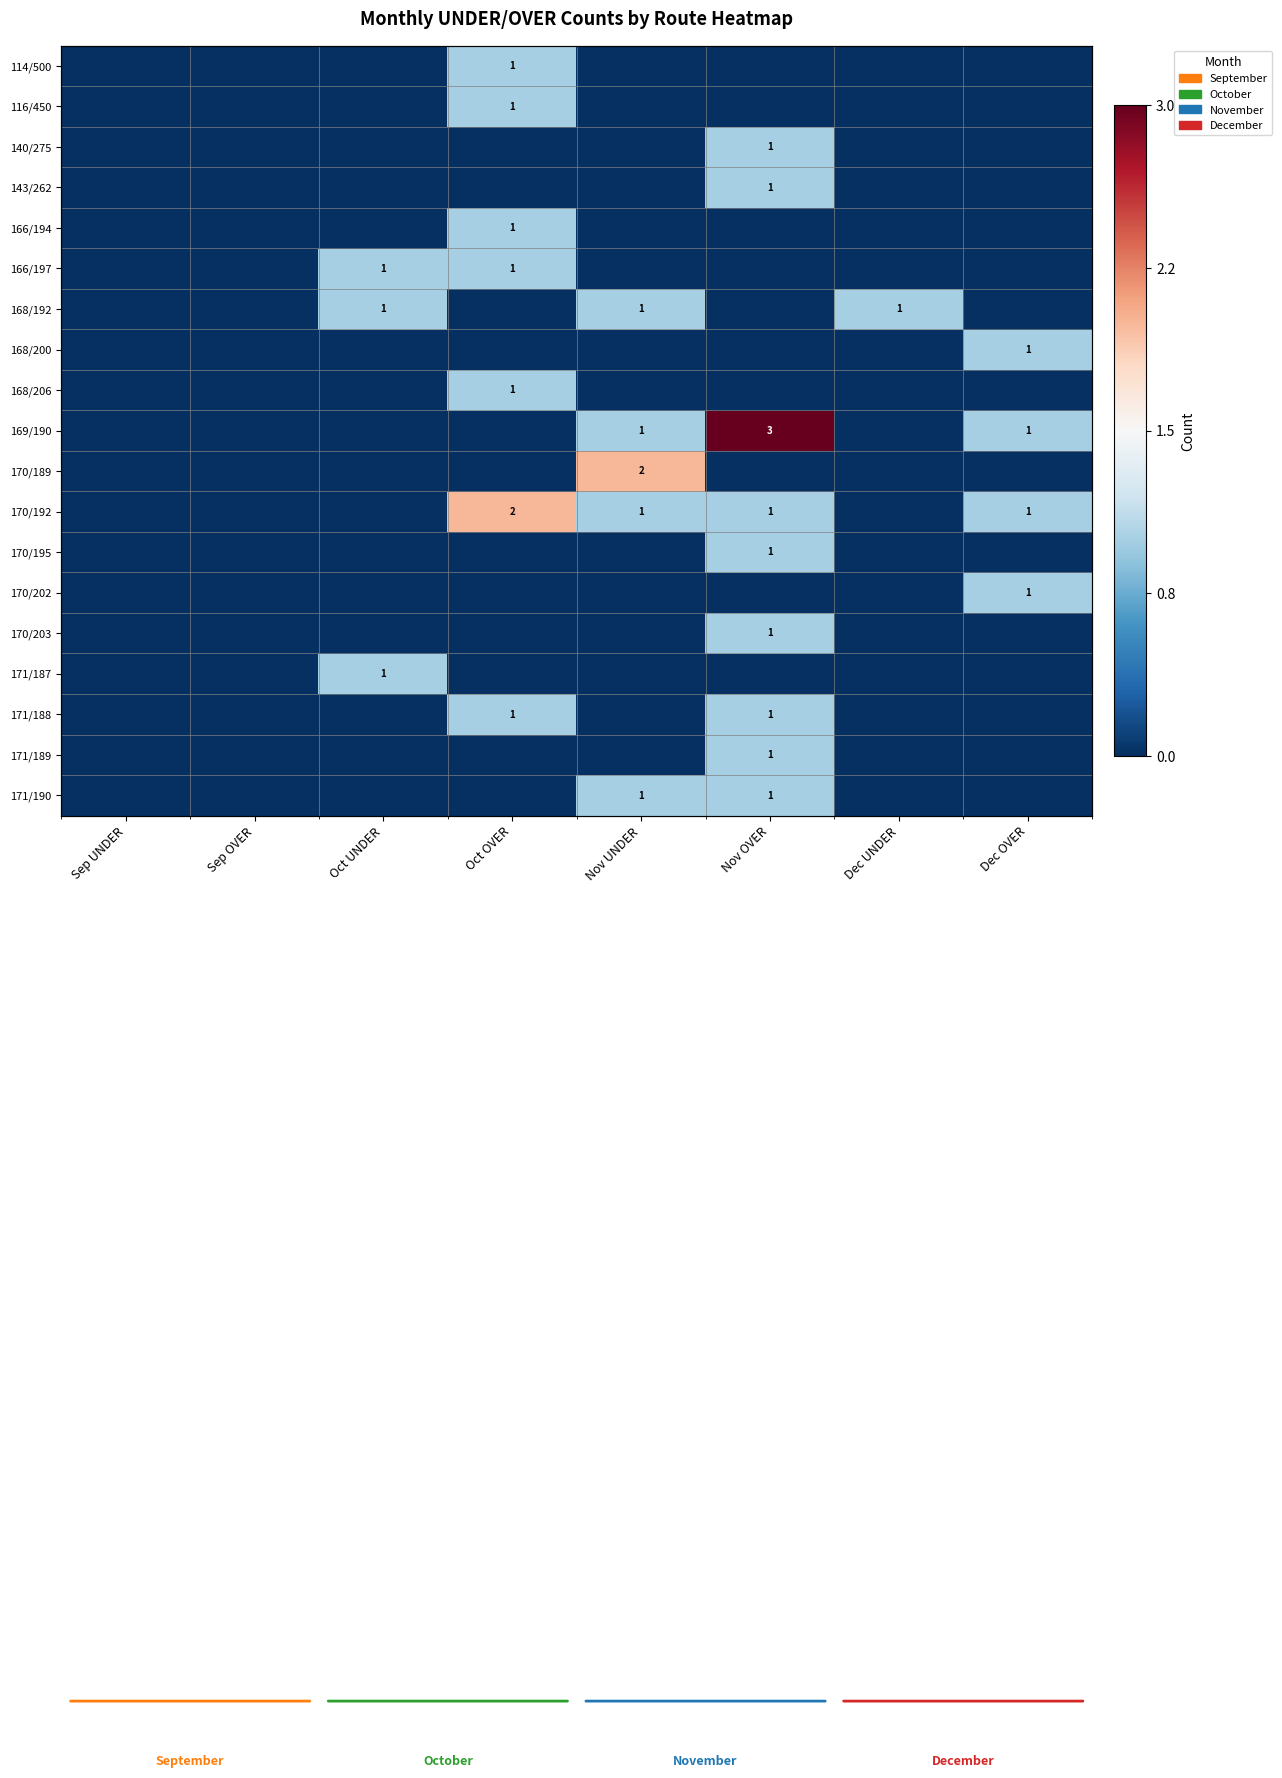

Which label corresponds to the smallest value in the chart?

Sep UNDER